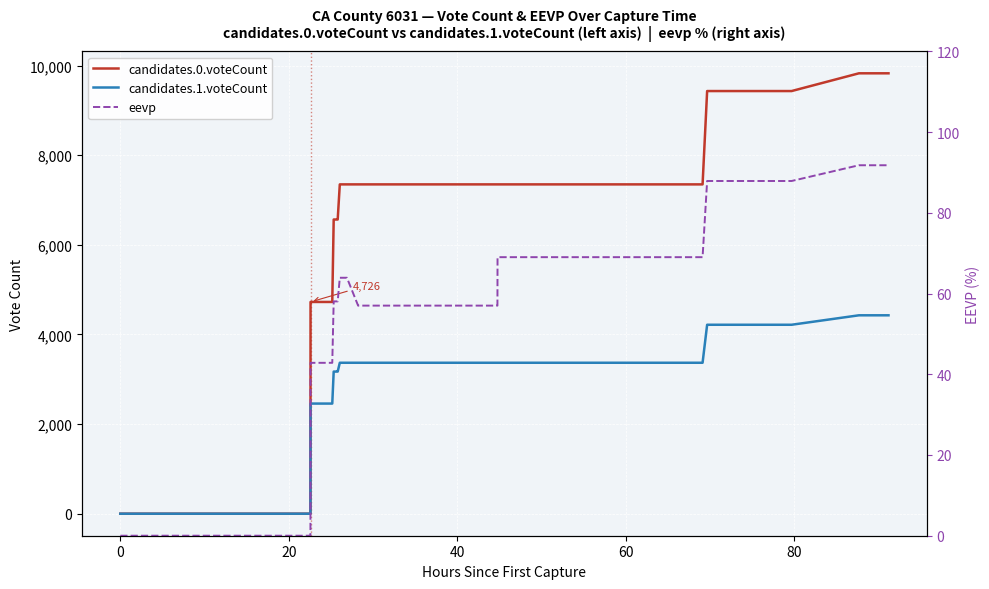

True or false: eevp has a value of -61.4 at 20.

False